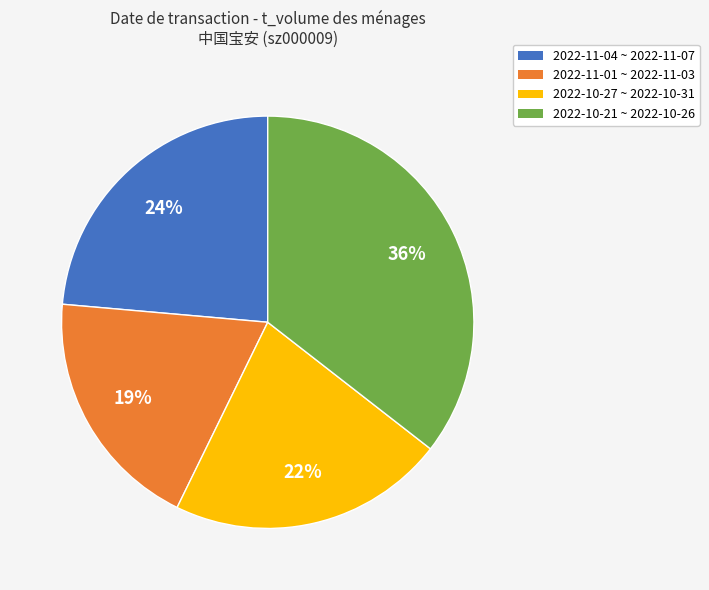

What is the largest slice in the pie chart?

2022-10-21 ~ 2022-10-26